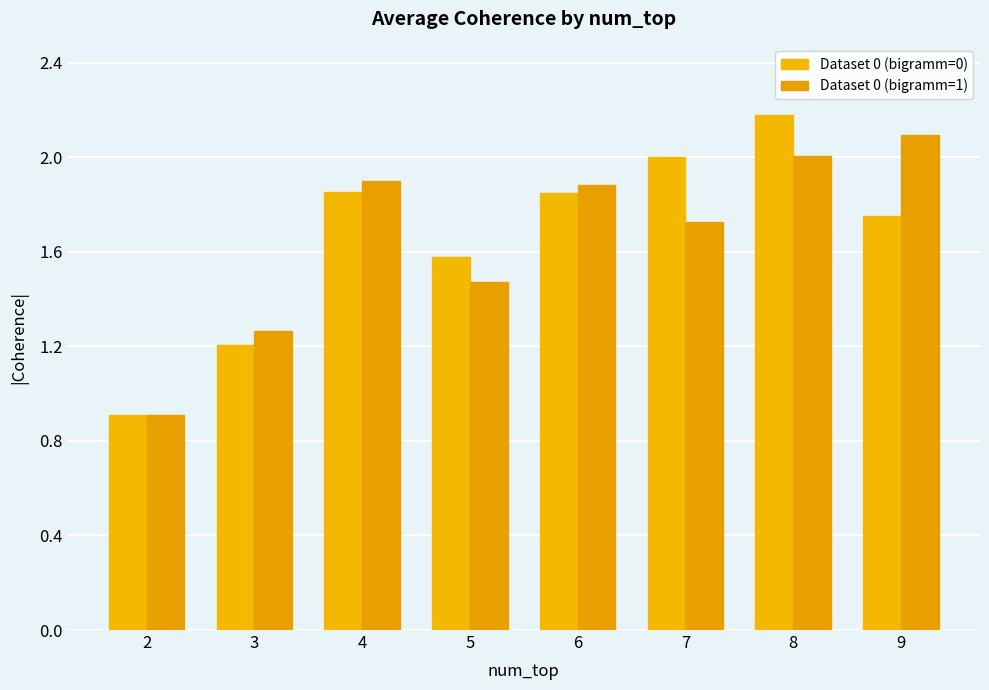

What is the value of the Dataset 0 (bigramm=1) bar at the 2nd from the left?

1.3